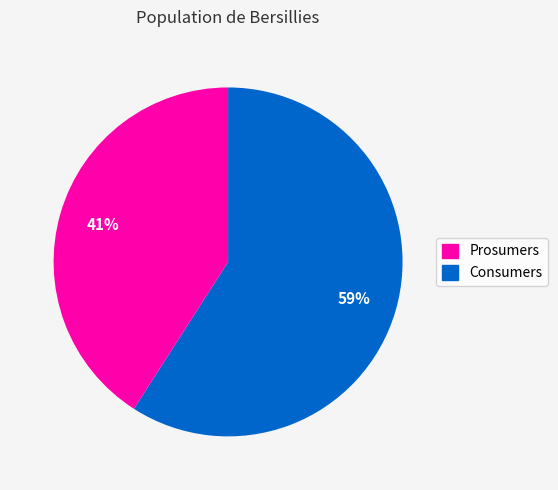

Does any single category account for the majority?

Yes